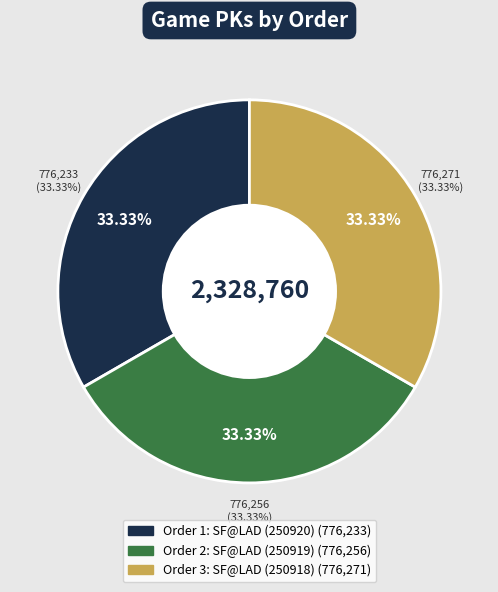

What is the change in value from 2 to 3?

+15